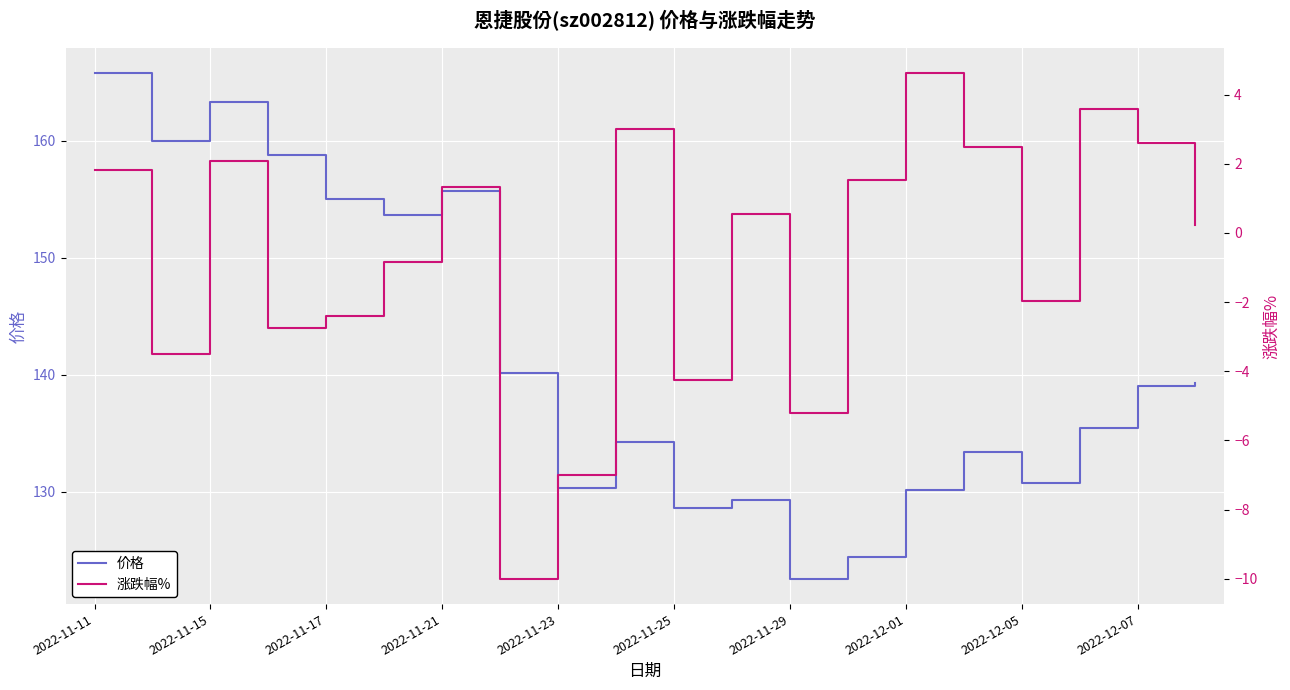

Rank the series by their average value, from lowest to highest.

涨跌幅%, 价格